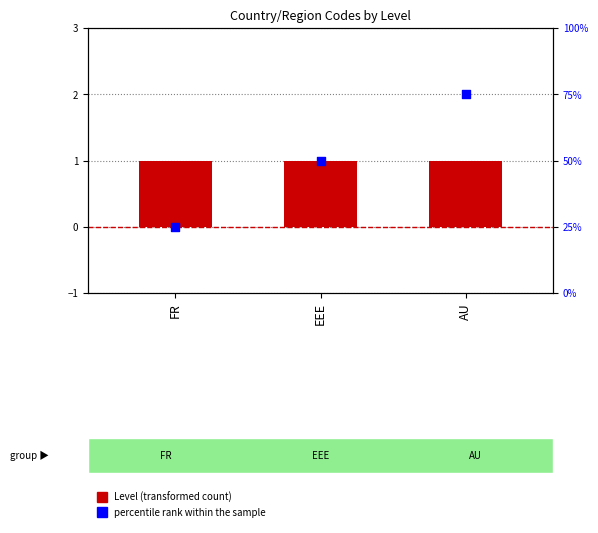

What is the total value across all series at AU?

76